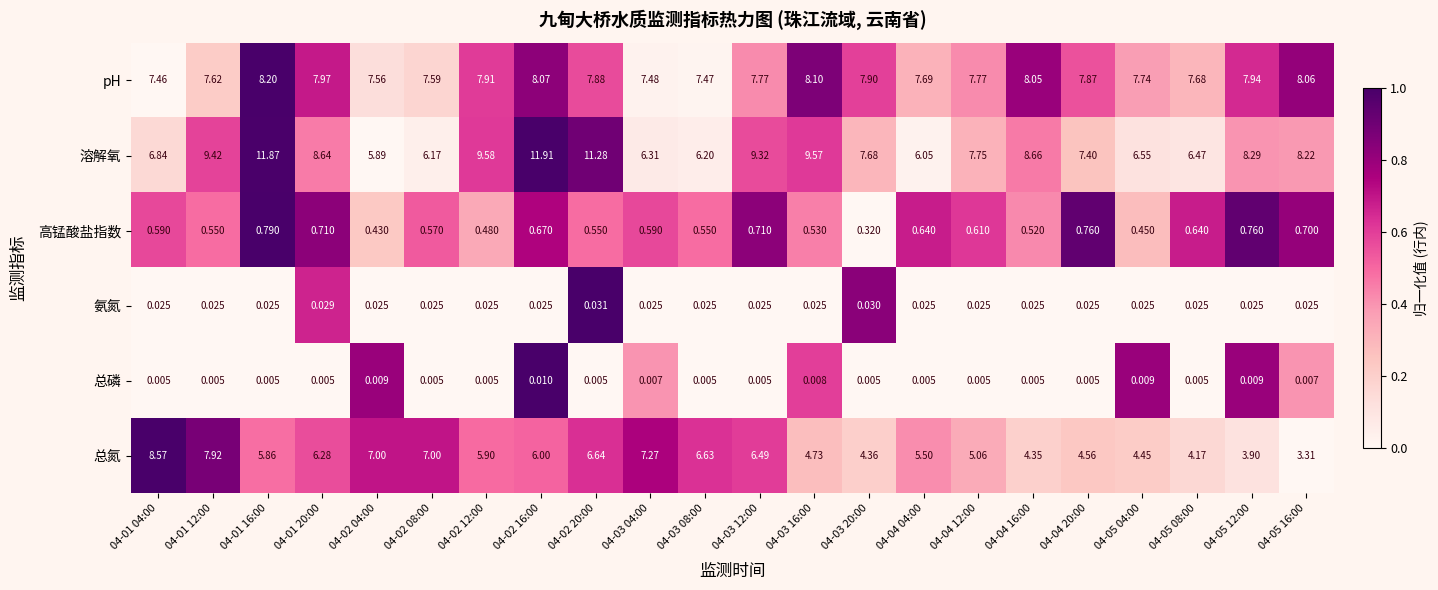

Which series changed the most between 04-03 16:00 and 04-05 08:00?

溶解氧